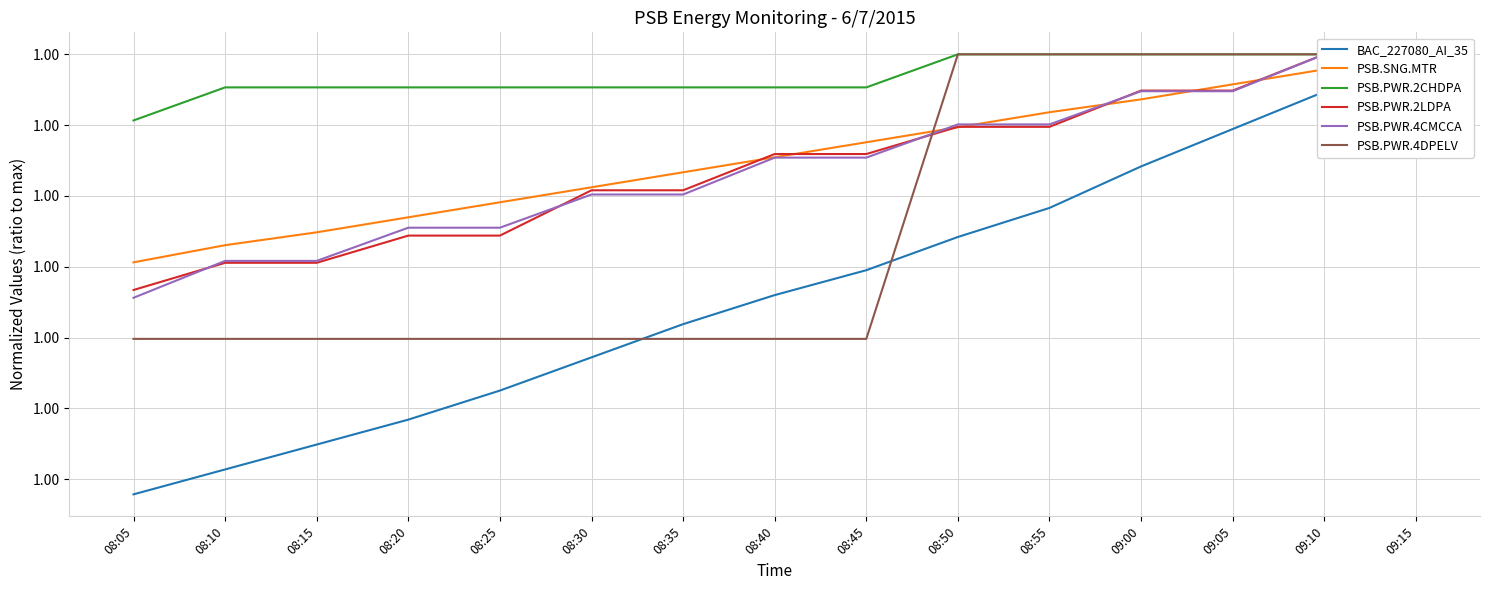

Which category has the lowest value in the PSB.PWR.4DPELV series?

08:05